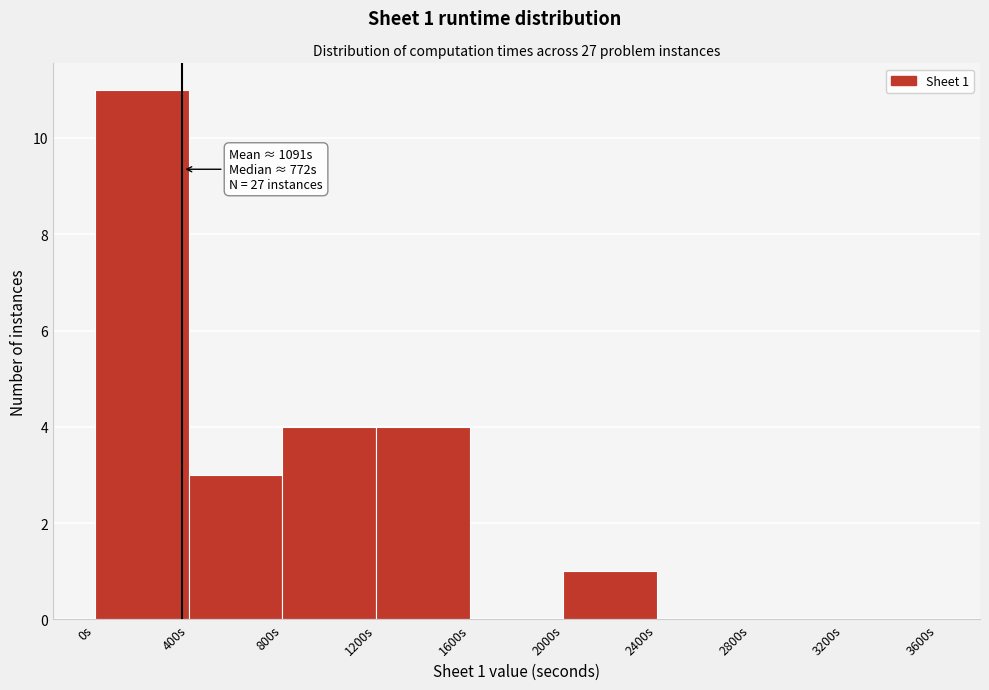

Over which range of the x-axis is the bar tallest?

0 to 400